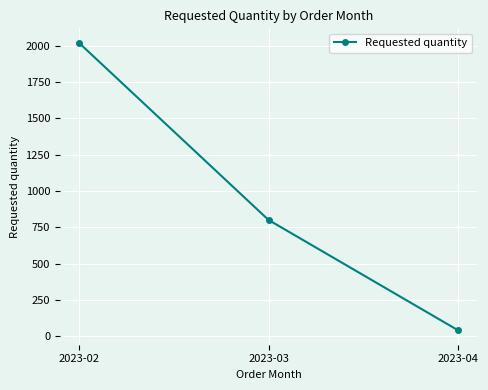

Rank the categories by value from lowest to highest.

2023-04, 2023-03, 2023-02